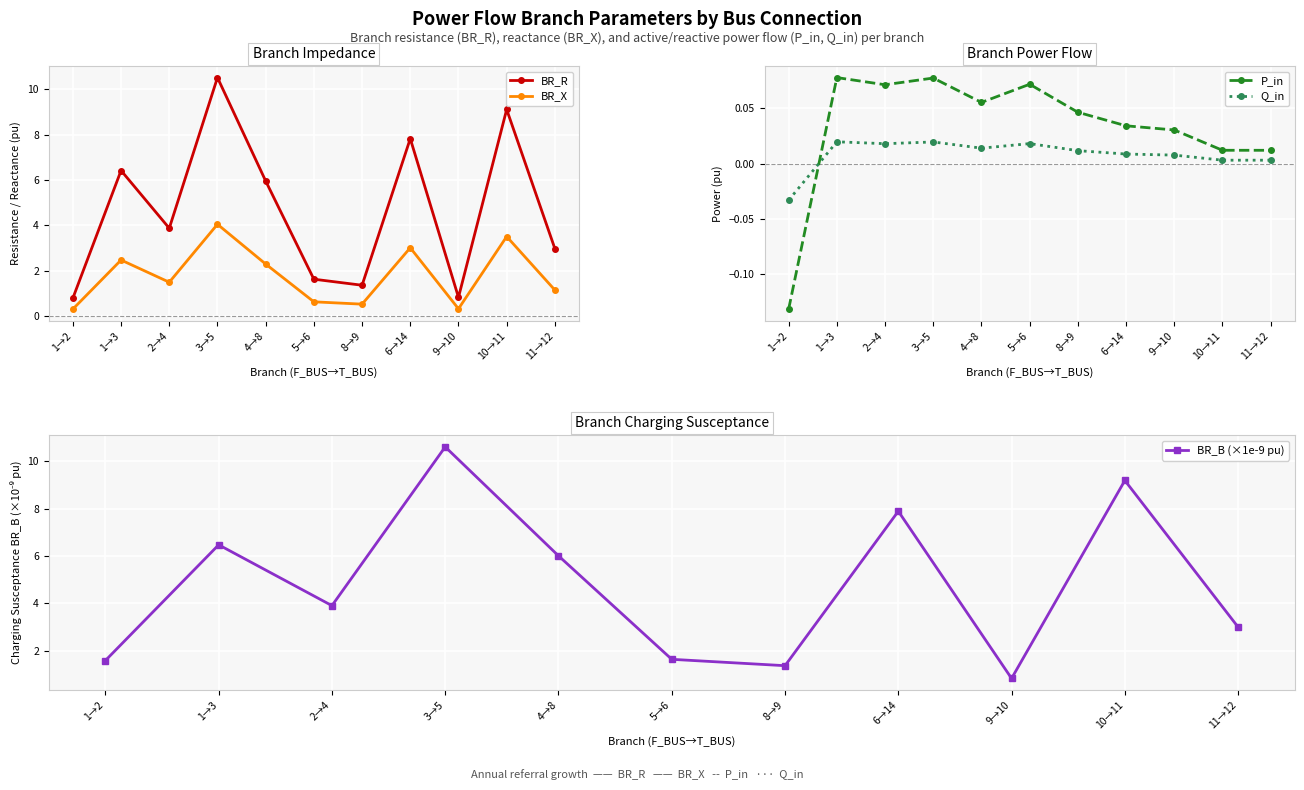

List the series in order of their peak value, highest first.

BR_B (×1e-9 pu), BR_R, BR_X, P_in, Q_in